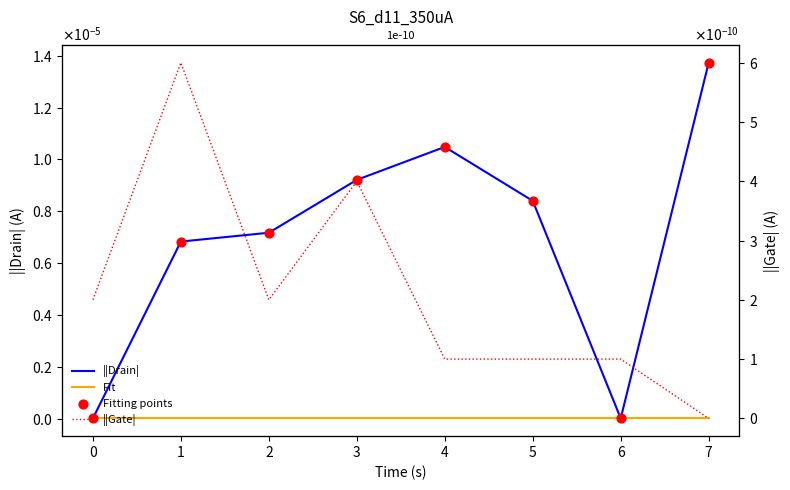

Which series has the largest total across all categories?

||Drain|